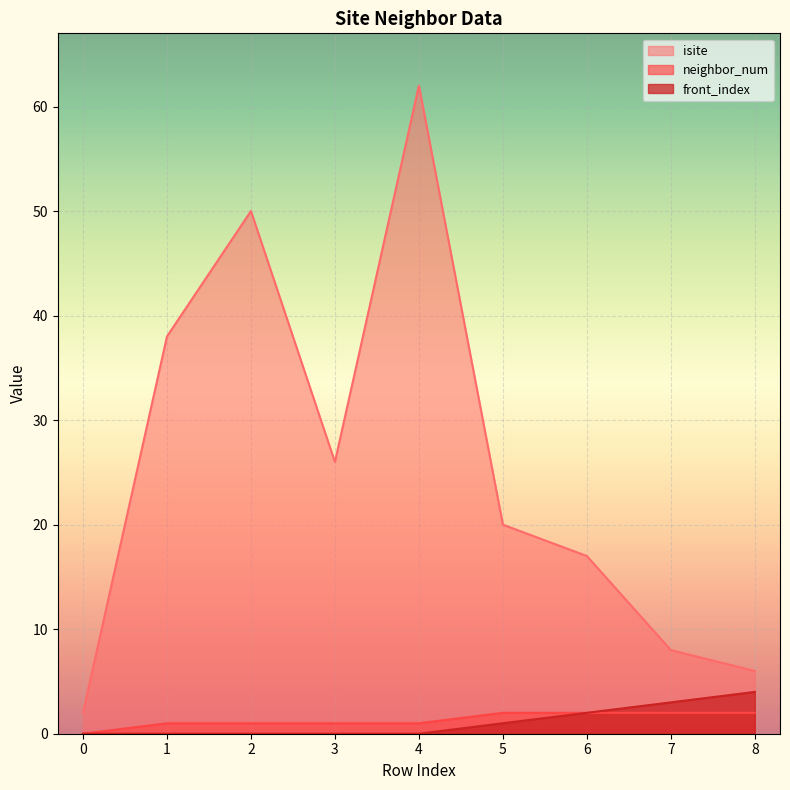

True or false: isite and front_index cross at least once.

False